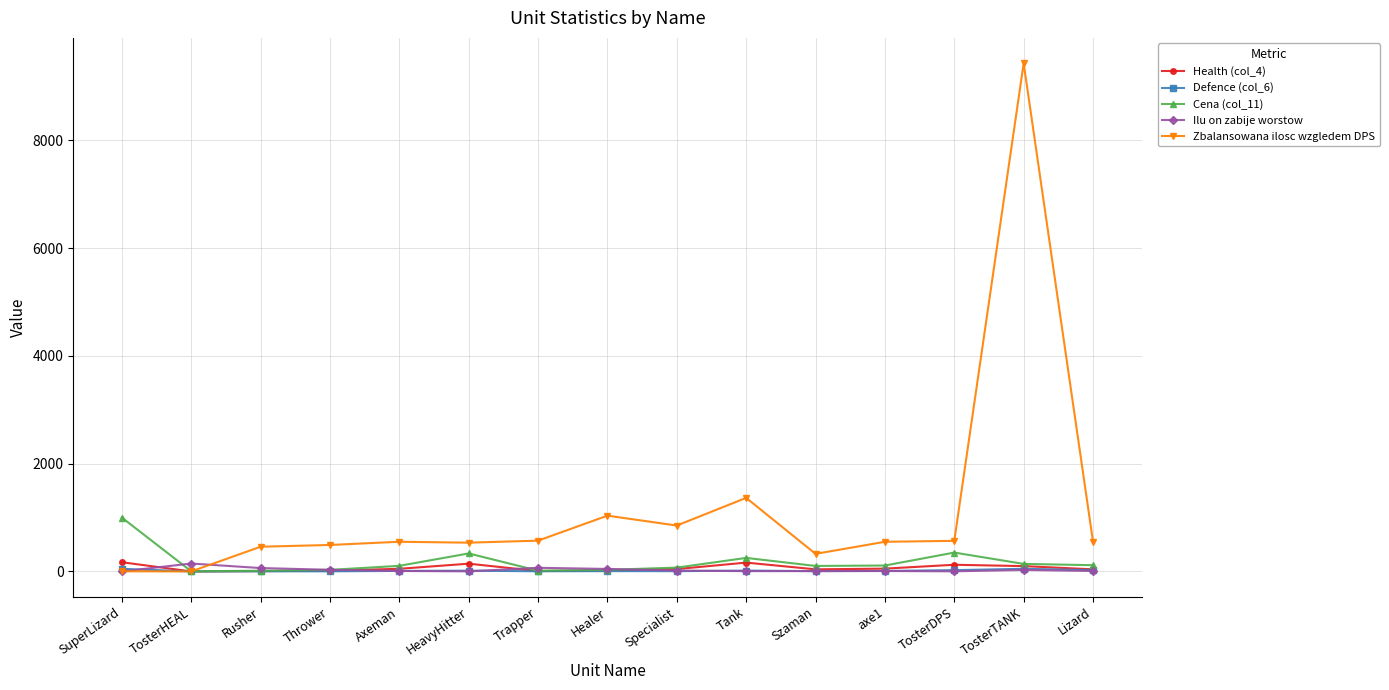

What is the label of the 8th point from the right?

Healer